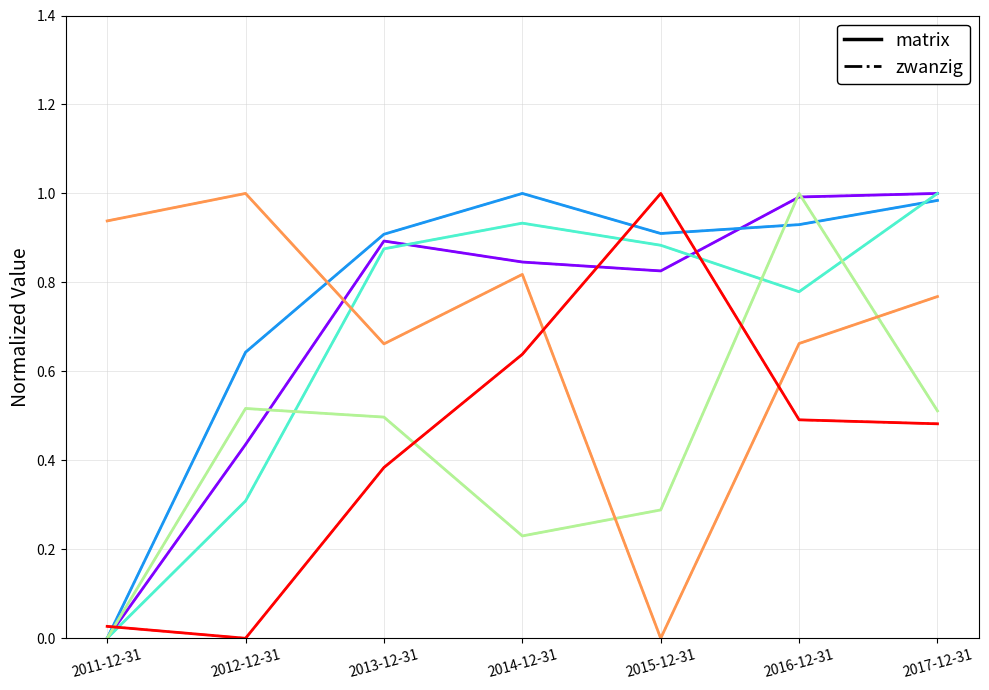

At which category is the sum across all series the highest?

2016-12-31